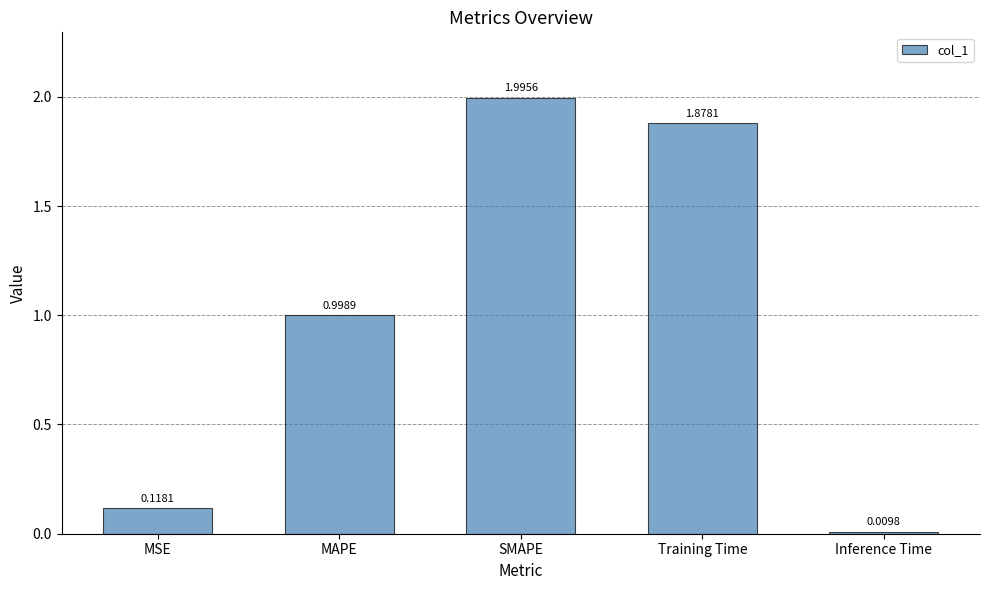

Are the bars grouped side by side (vs. stacked)?

No